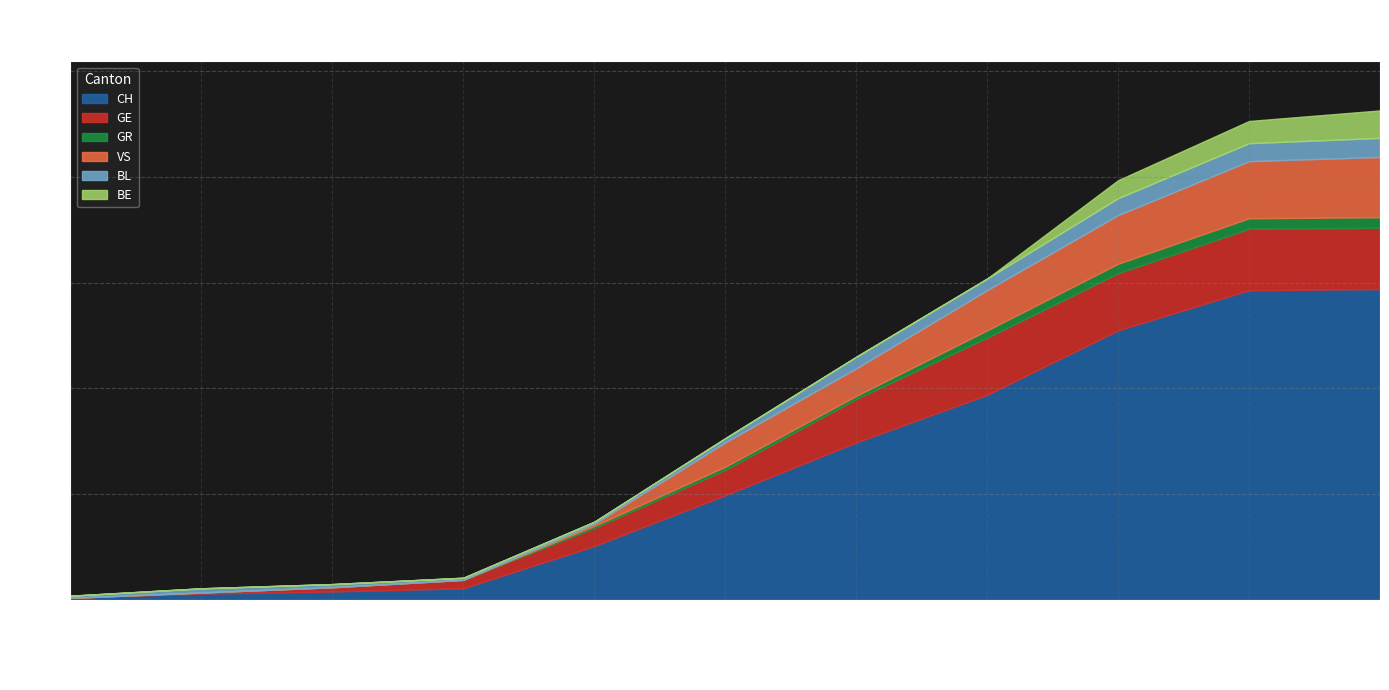

True or false: CH and BE intersect in this chart.

False